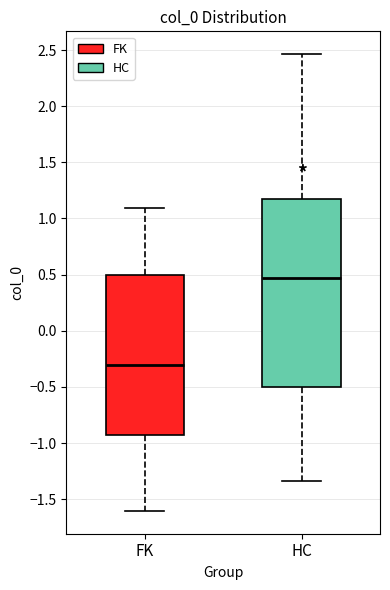

Reading left to right, read every box against the y-axis: the position of its median line, the range the box covers, and the ends of its whiskers. The values are not printed on the chart, so give them approximately, as read against the axis.

FK: median -0.30, box -0.95 to 0.50, whiskers -1.60 to 1.10
HC: median 0.45, box -0.50 to 1.15, whiskers -1.35 to 2.45